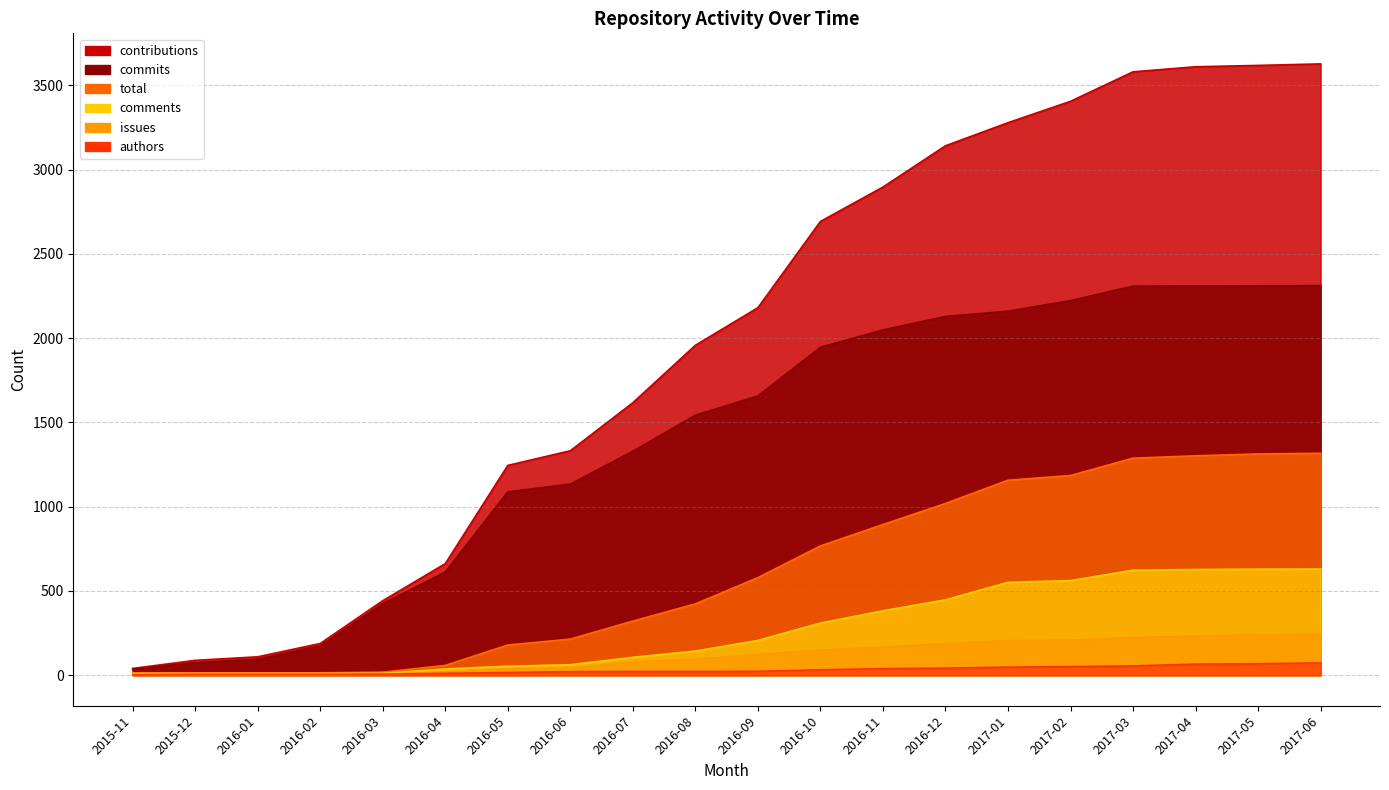

Which series changed the most between 2016-07 and 2016-09?

contributions